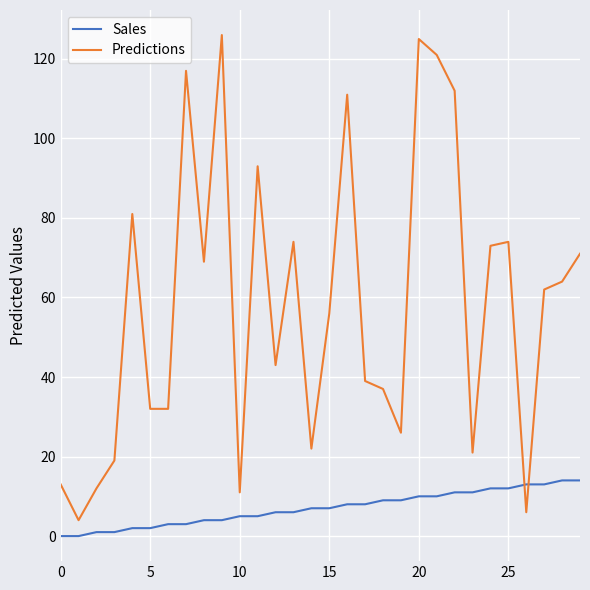

What is the minimum value for Predictions?

4